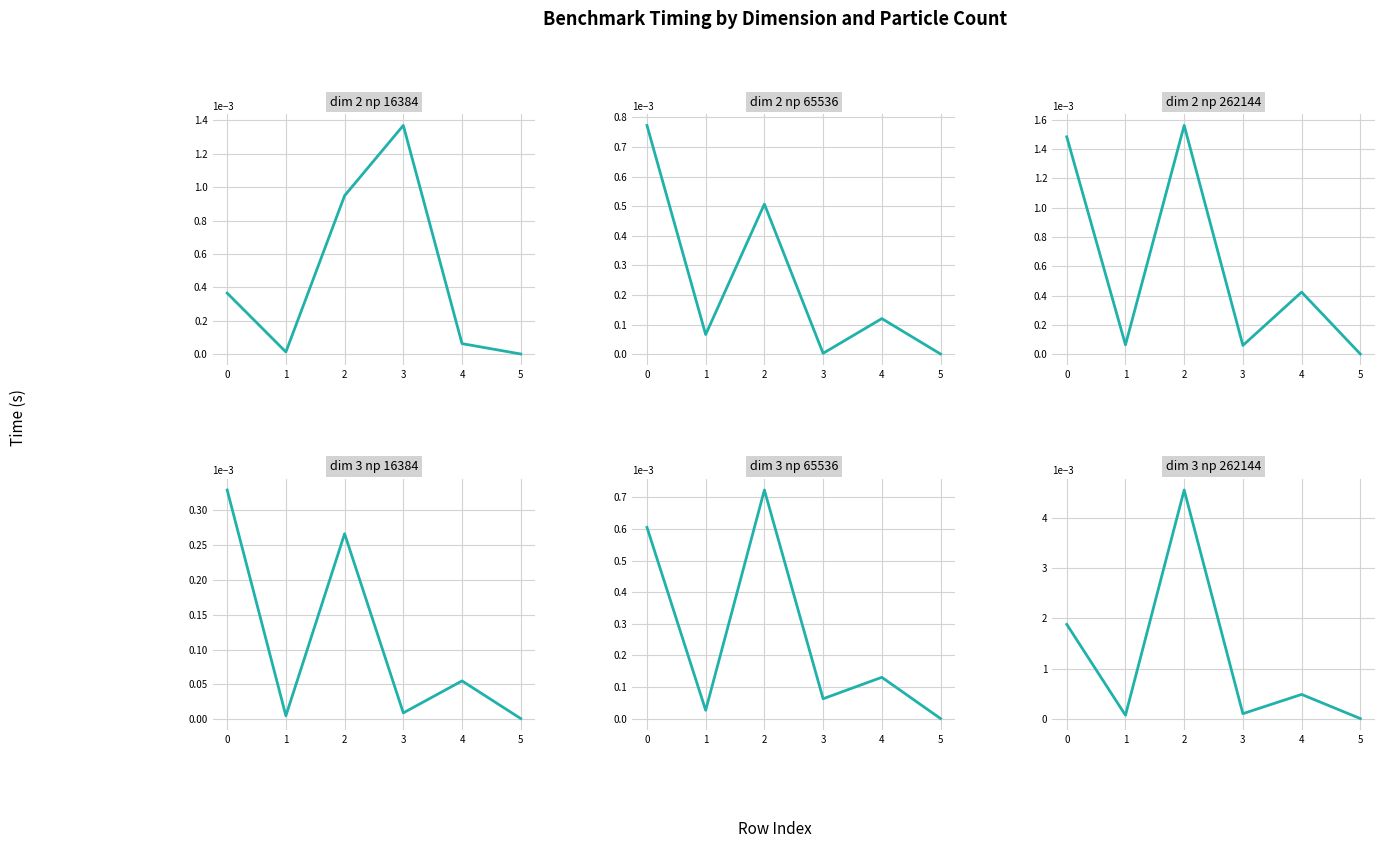

True or false: bm_dim_3_np_262144 and bm_dim_2_np_262144 cross at least once.

False